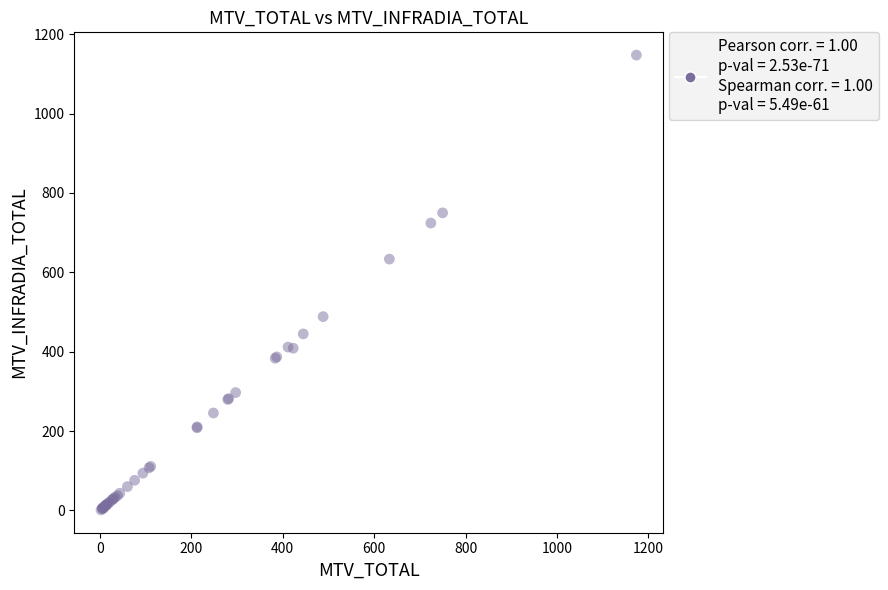

What Y value in the scatter plot is closest to 574?

633.4